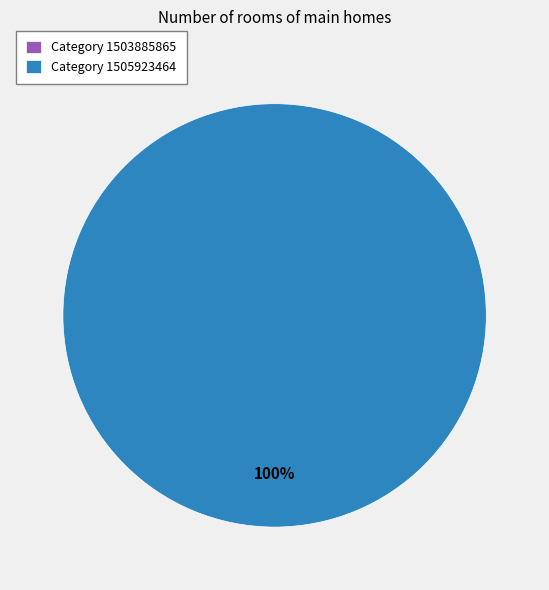

Which has a higher value, 1503885865 or 1505923464?

1505923464